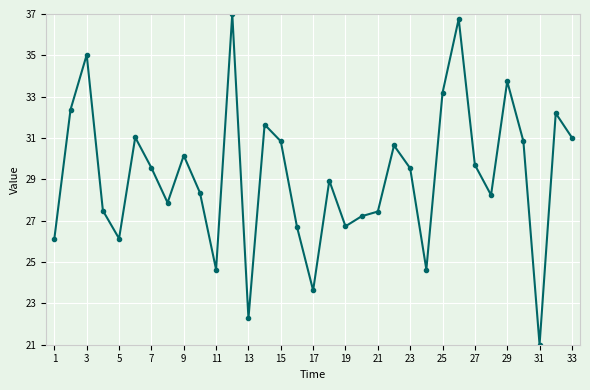

True or false: there are more than 0 points higher than both neighbors.

True